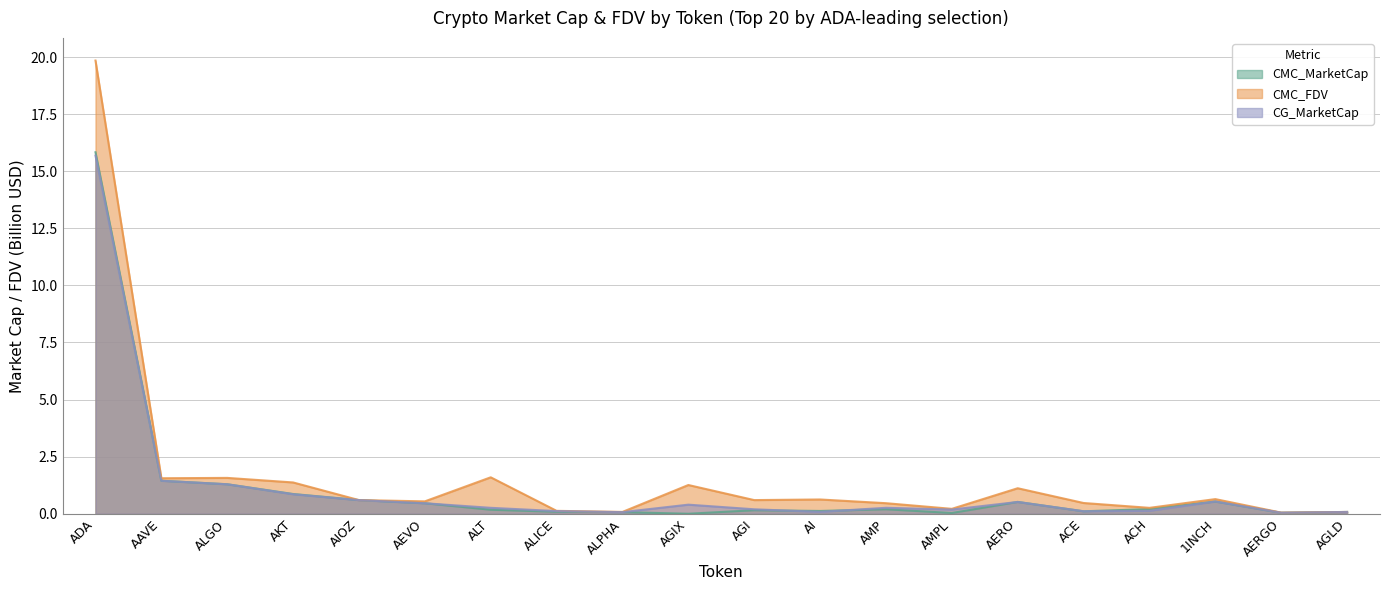

Does the chart display data point markers on the line(s)?

No